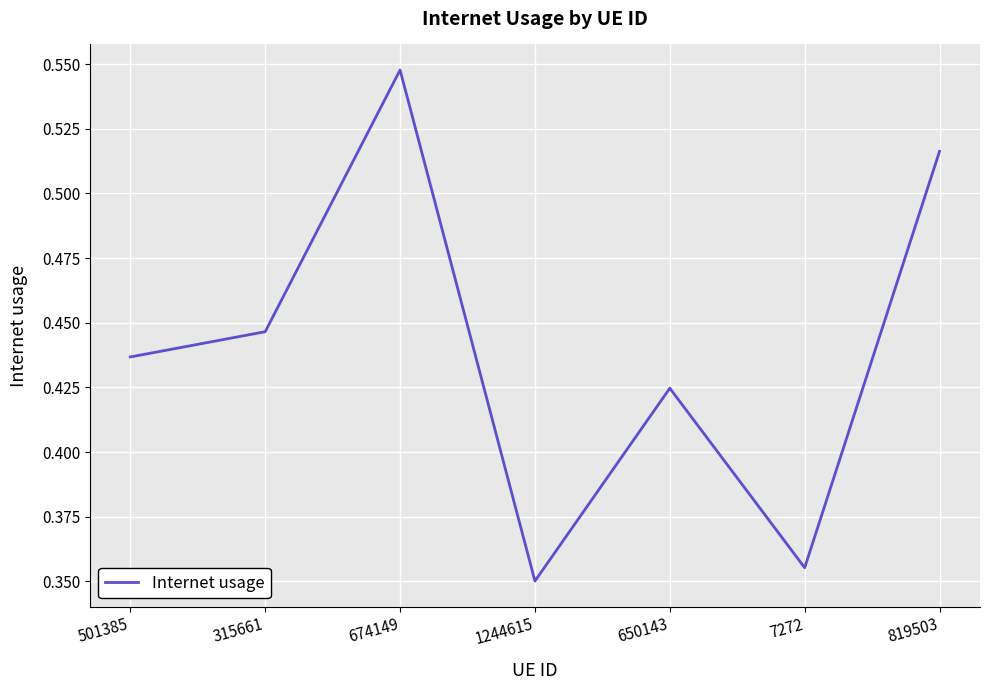

What is the change in value from 501385 to 819503?

+0.1